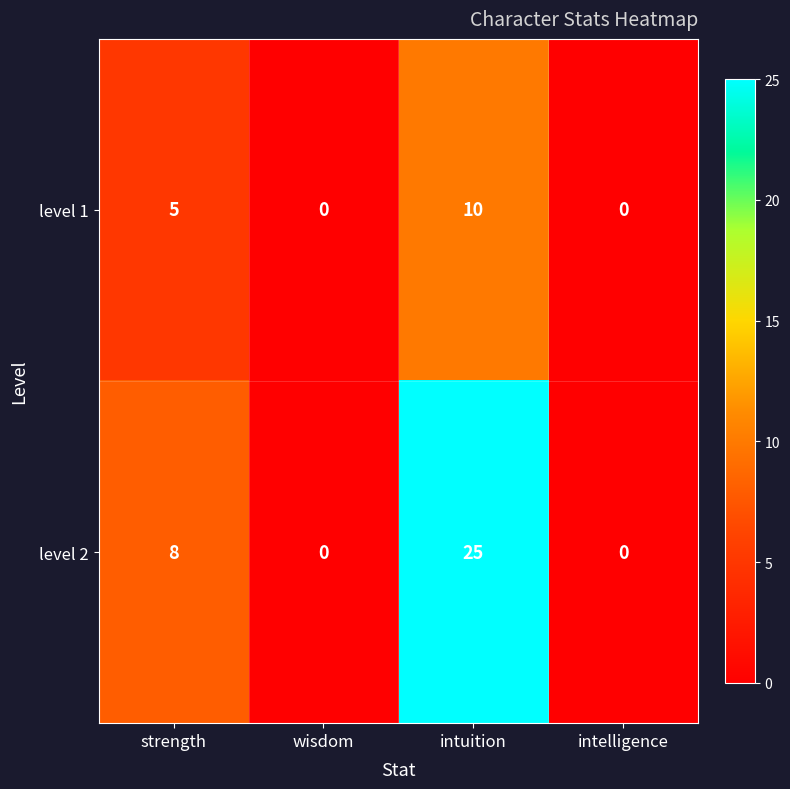

At which category is the sum across all series the highest?

intuition